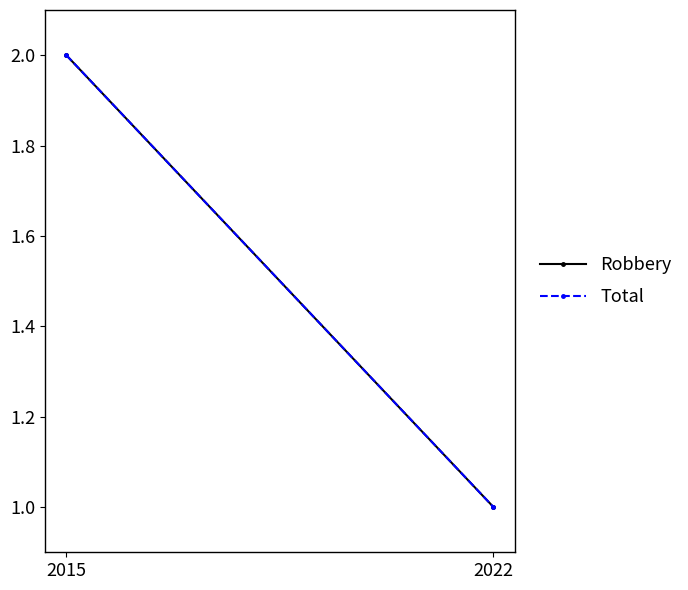

What value does the Robbery series have at 2022?

1